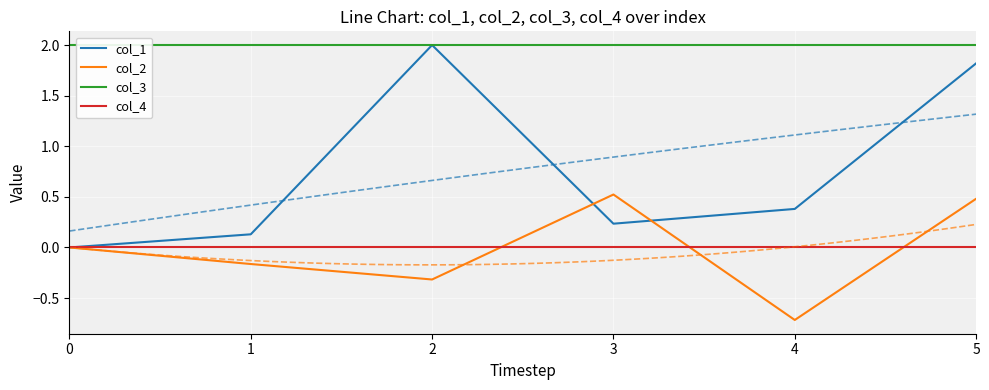

In col_1, how many points are higher than both neighbors (excluding endpoints)?

1